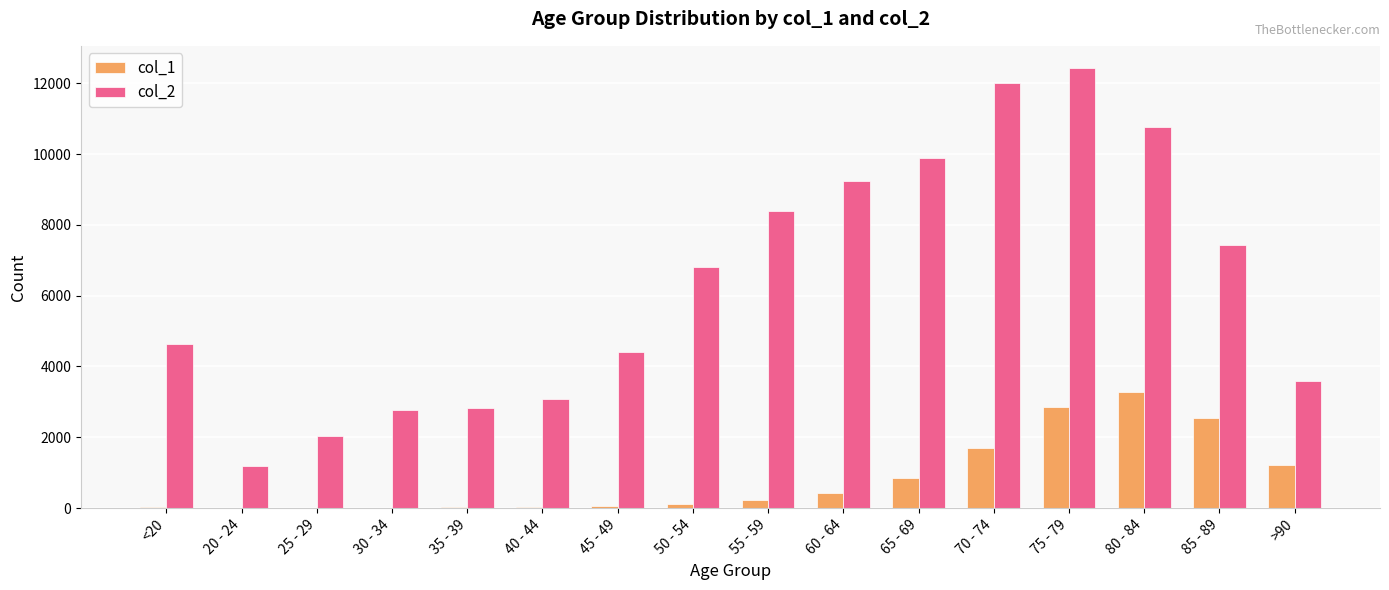

The value of col_2 at 25 - 29 is 2038. True or false?

True